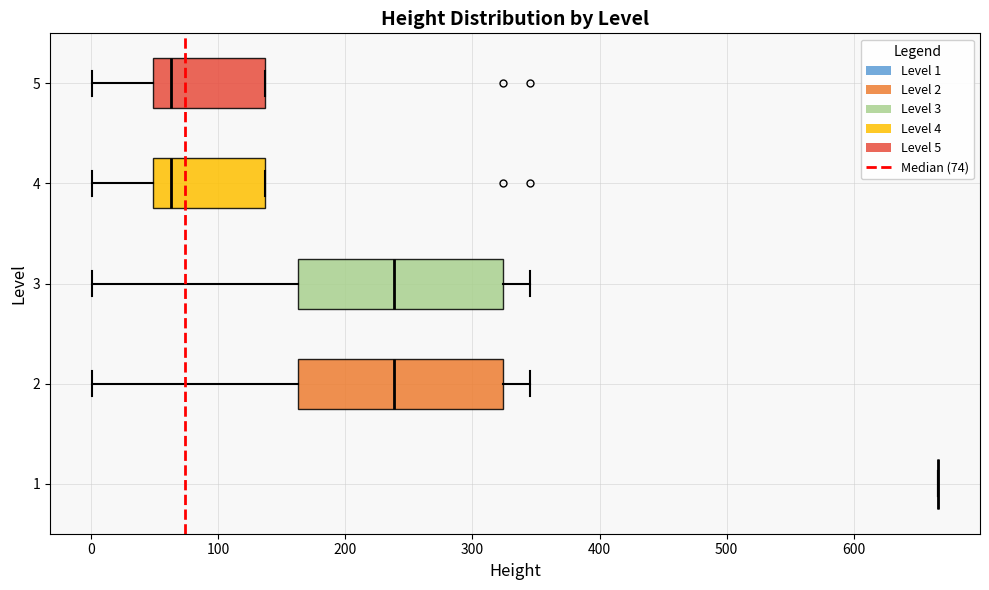

Where does the left whisker of the box at y = 5 end on the x-axis? The values are not printed on the chart, so give them approximately, as read against the axis.

0